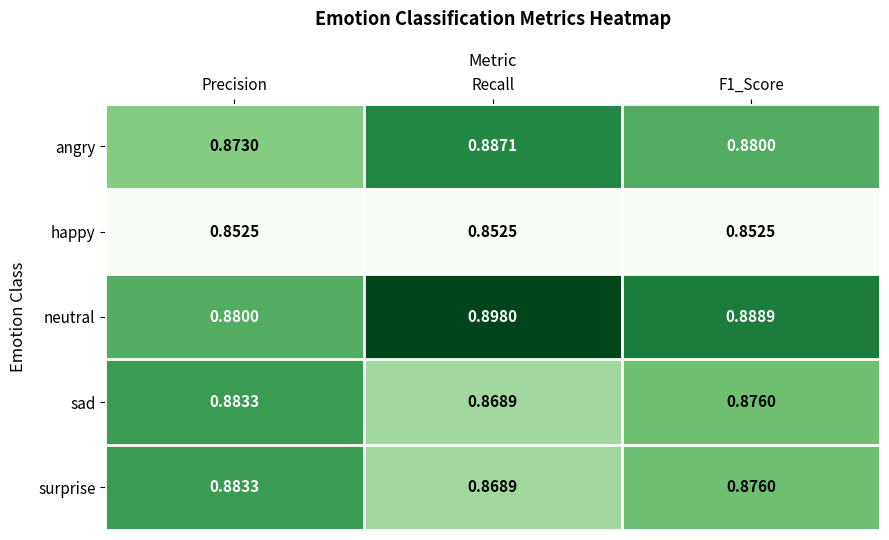

Which series has the widest spread of values?

neutral